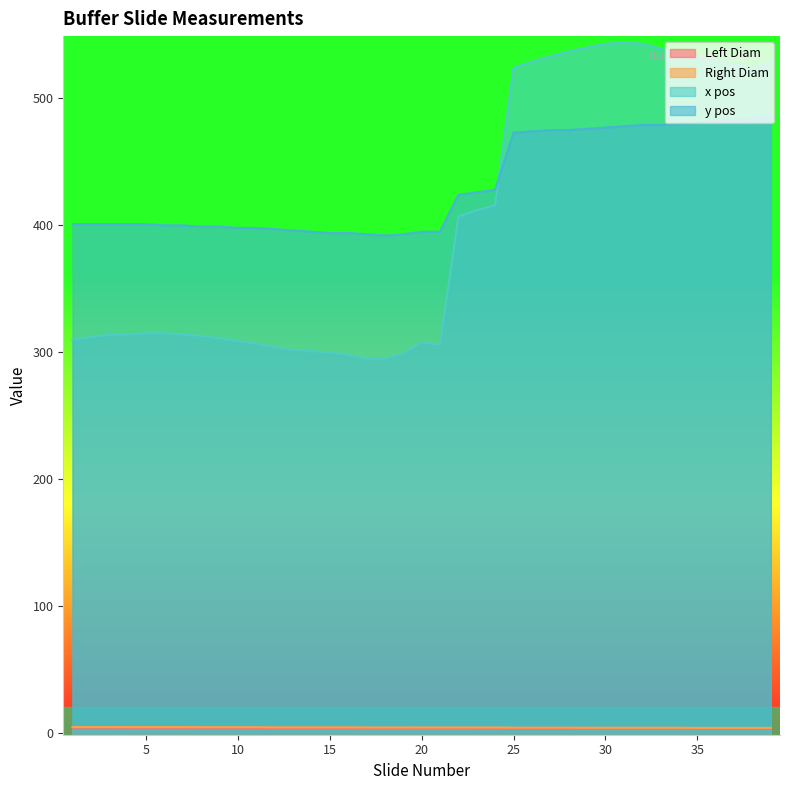

Which series has the largest total across all categories?

y pos